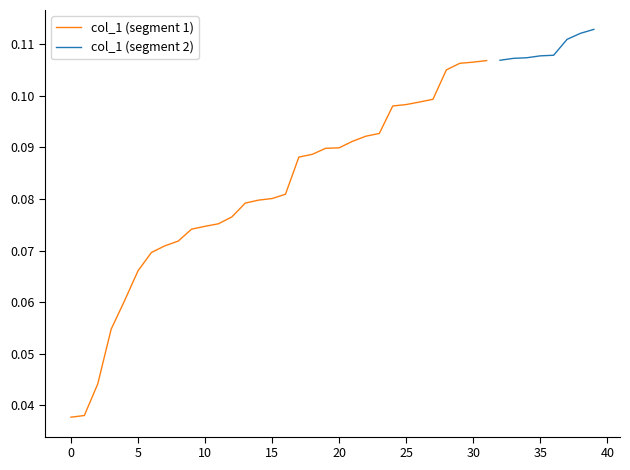

What is the sum of the values at 25 and 2?

0.1